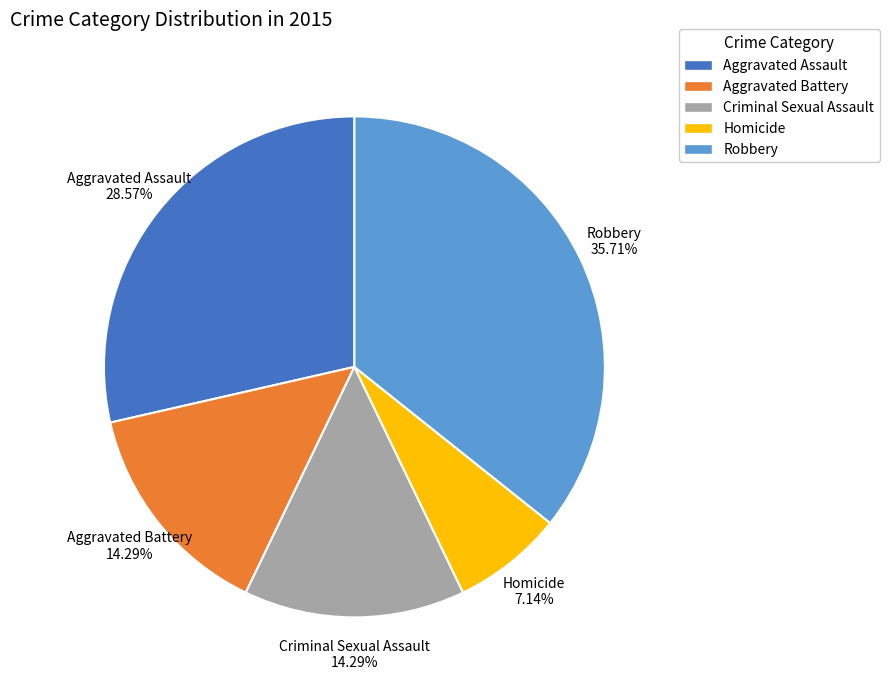

What percentage is NOT represented by Robbery?

64.3%